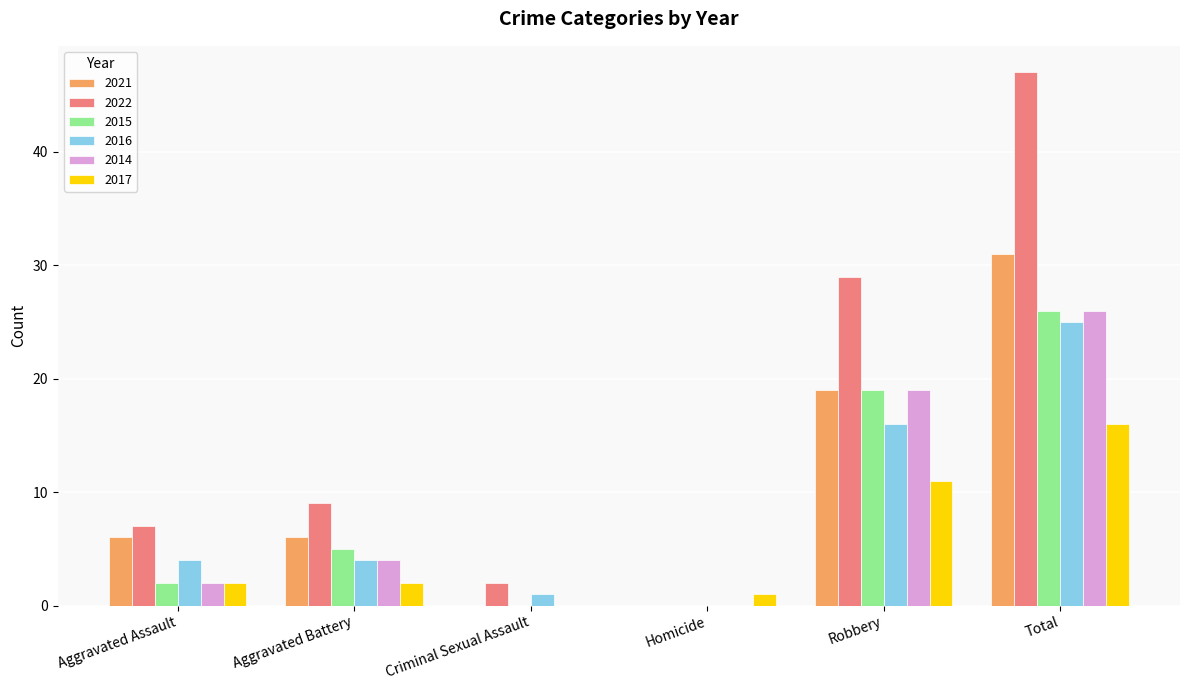

Is it true that 2021 equals 0 at Homicide?

True